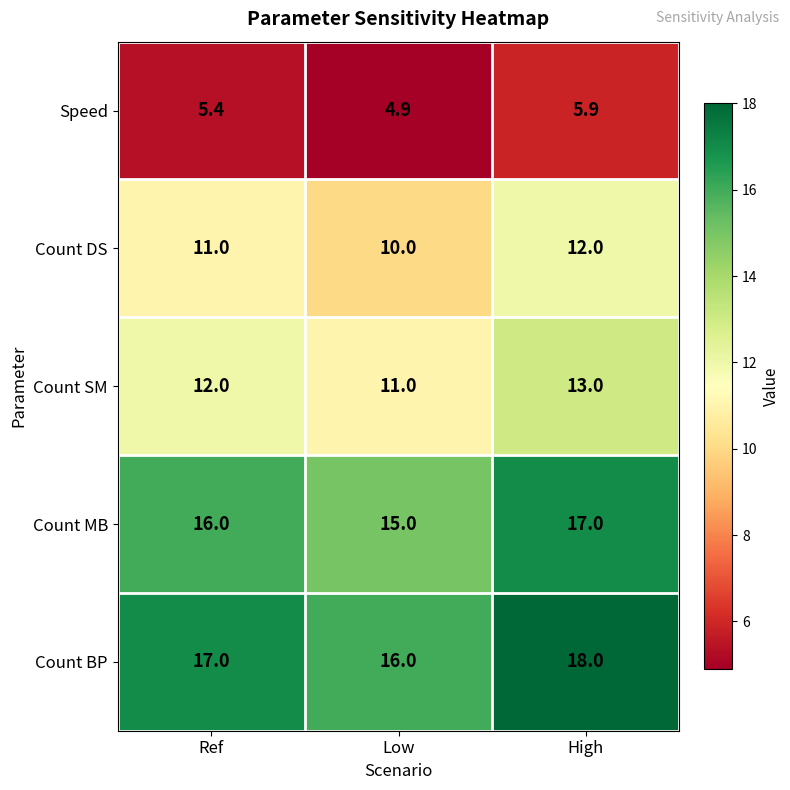

What is the difference between the maximum and minimum values in the Count BP series?

2.0